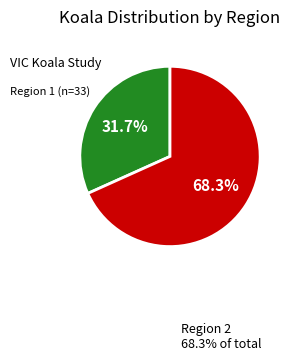

Is there any slice that represents more than half of the pie?

Yes